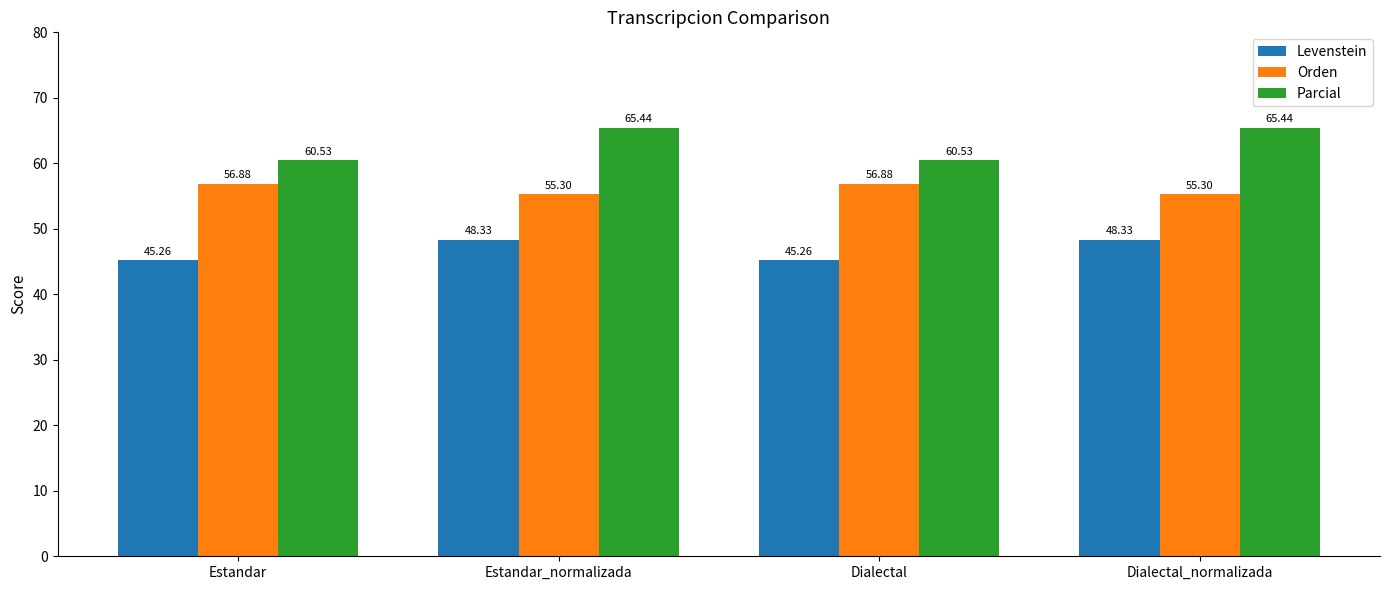

Reading left to right, transcribe all the data shown in this chart.

Levenstein: Estandar=45.3	Estandar_normalizada=48.3	Dialectal=45.3	Dialectal_normalizada=48.3
Orden: Estandar=56.9	Estandar_normalizada=55.3	Dialectal=56.9	Dialectal_normalizada=55.3
Parcial: Estandar=60.5	Estandar_normalizada=65.4	Dialectal=60.5	Dialectal_normalizada=65.4